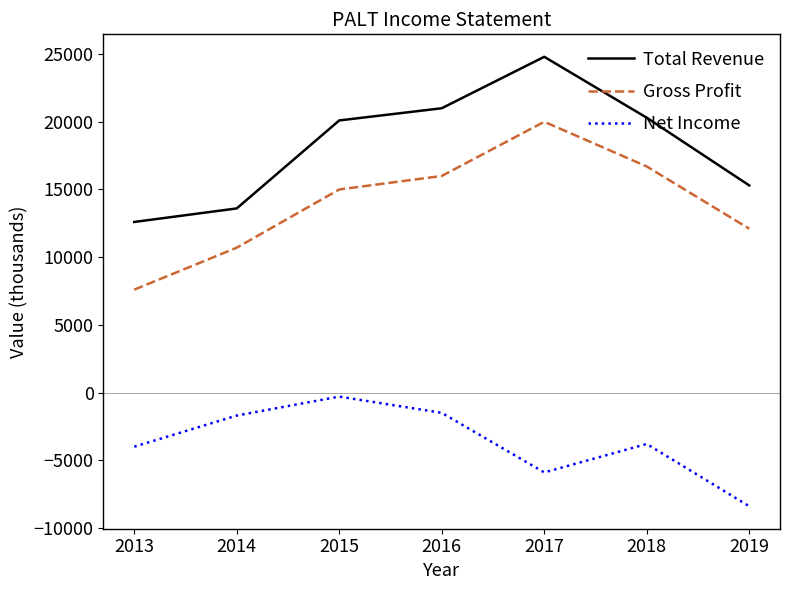

At 2015, list the series in order from smallest to largest.

Net Income, Gross Profit, Total Revenue